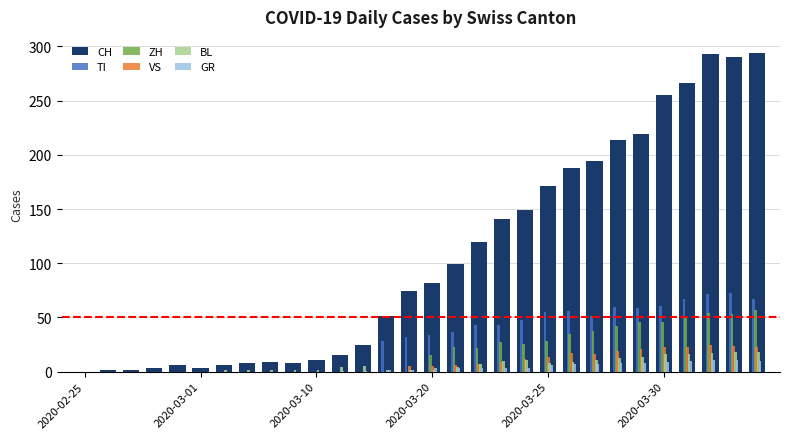

What is the sum of all ZH values?

562